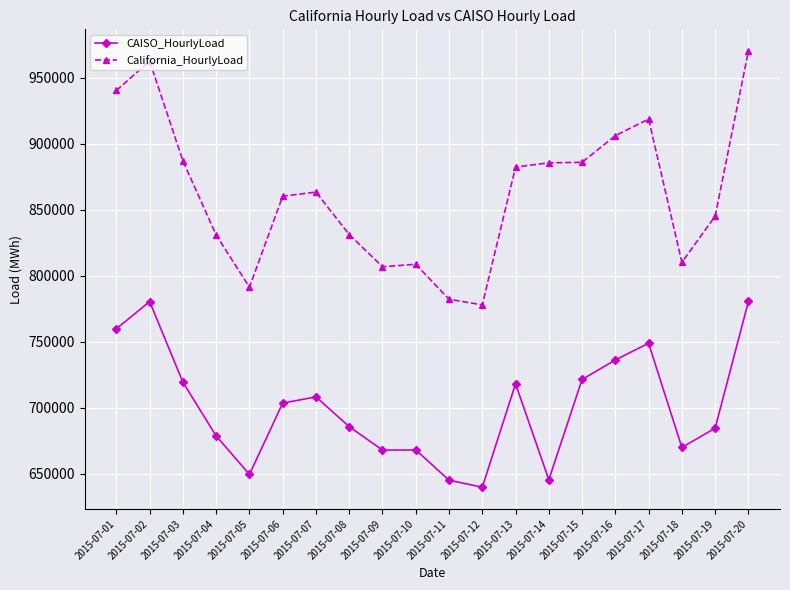

What is the approximate value of California_HourlyLoad at 2015-07-12?

777918